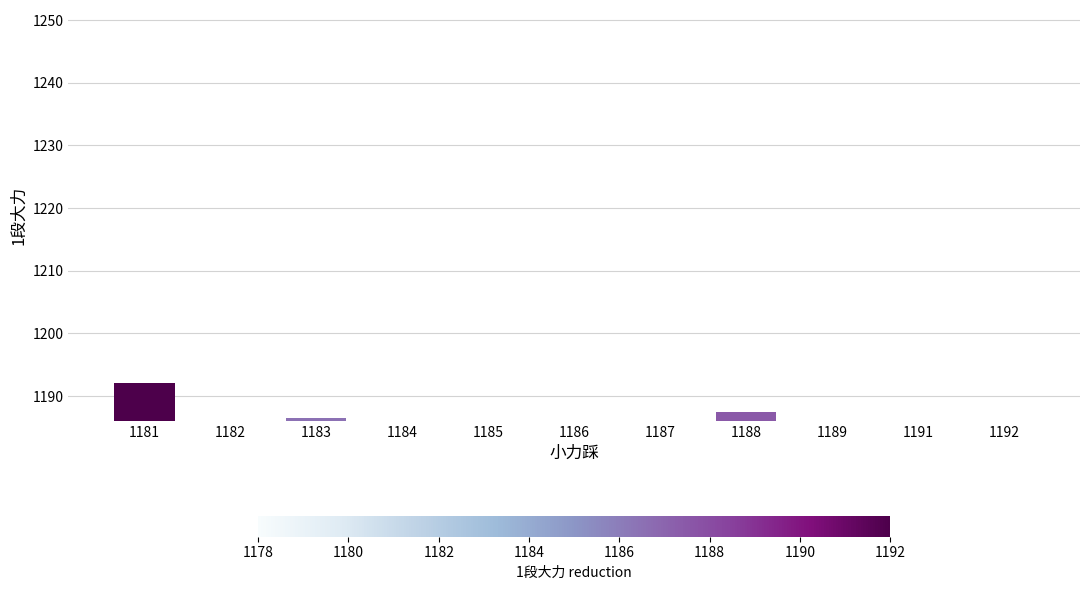

Does the chart contain any negative values?

No